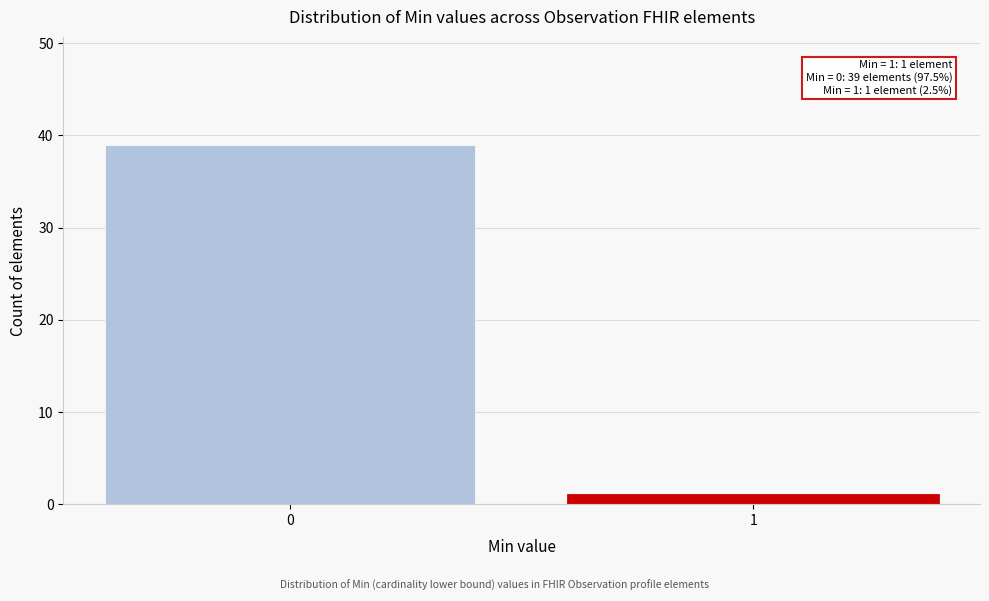

Reading right to left, what are all the values shown in this chart?

1	39